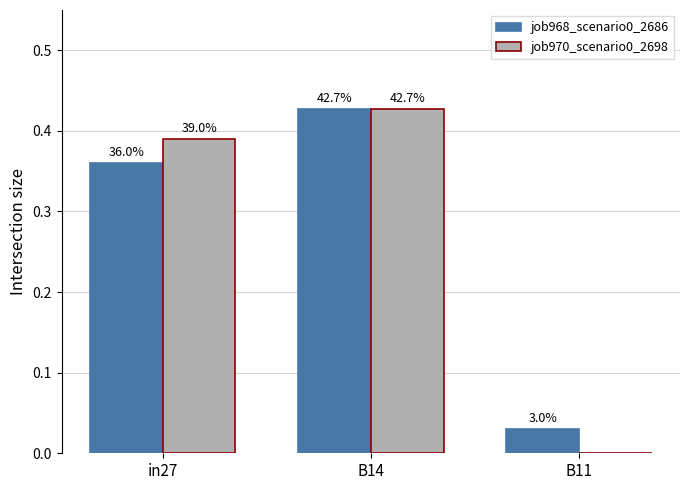

How many groups of bars are there?

3